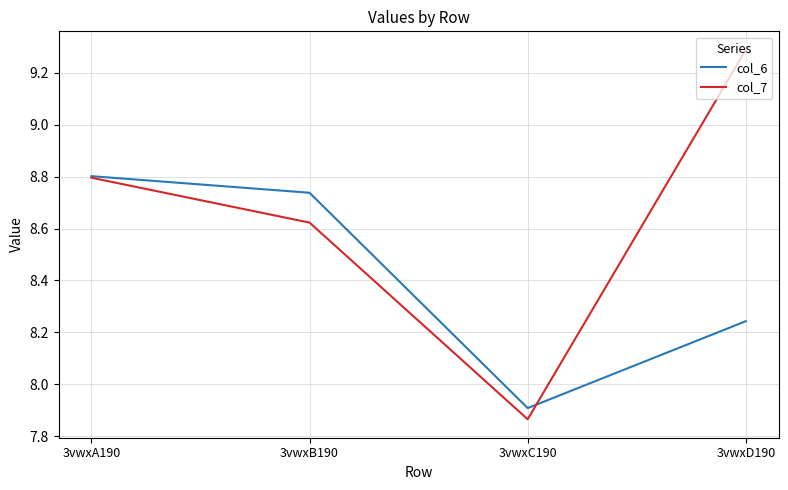

At how many categories does at least one series exceed 7?

4